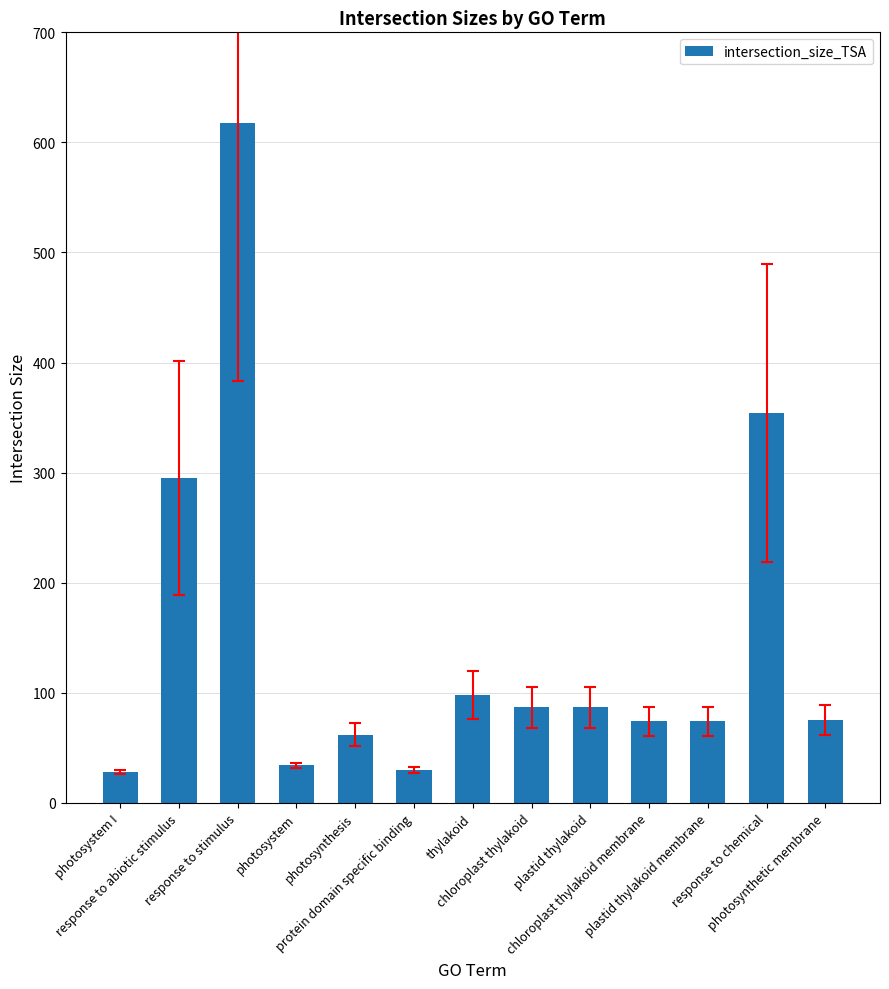

What is the value of the 1st bar from the left?

28